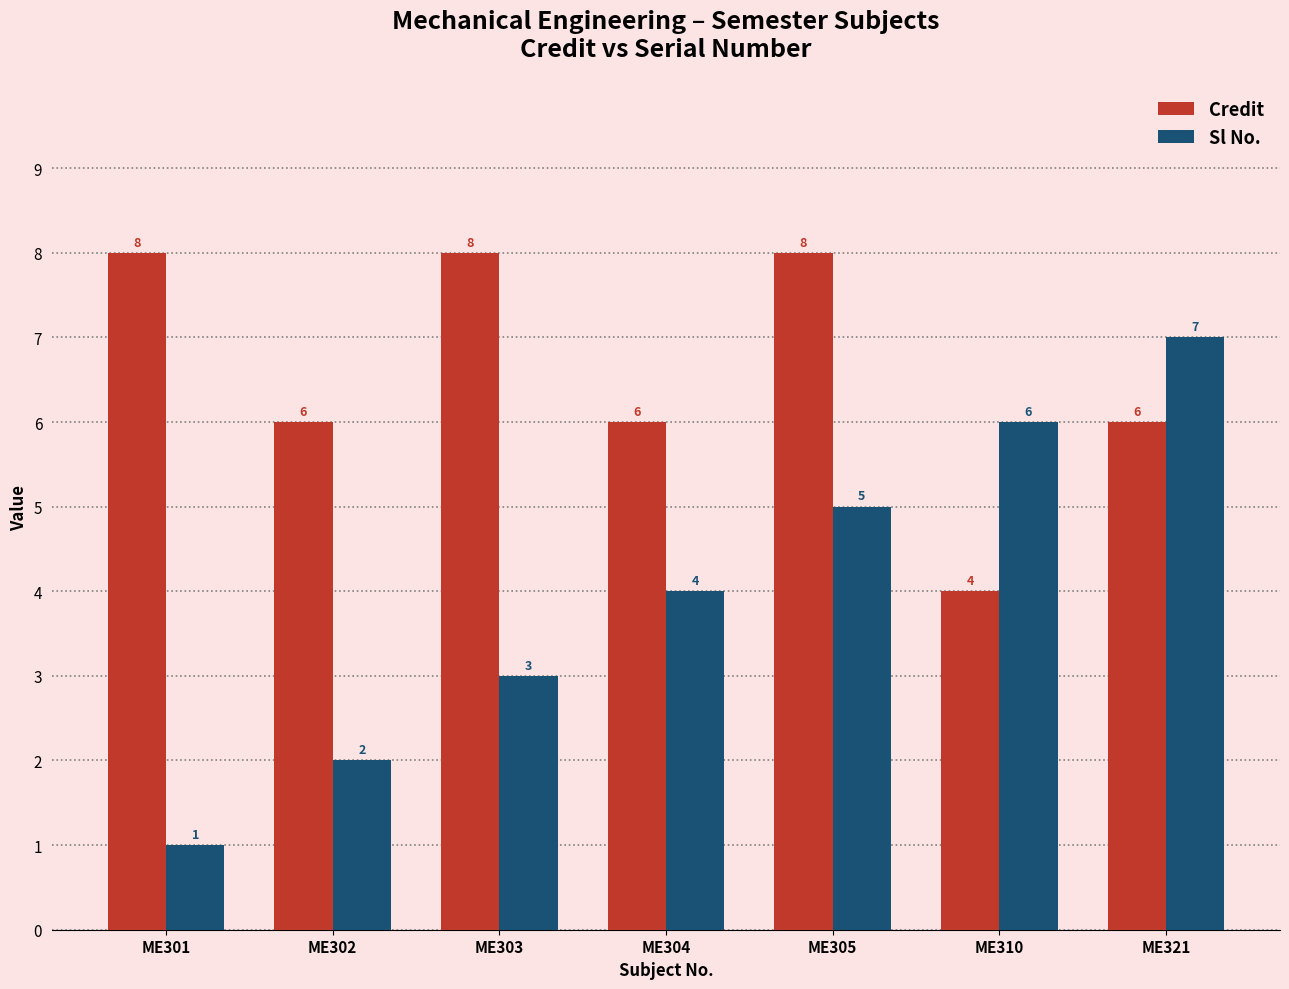

Where is Sl No. nearest to the value 4?

ME304